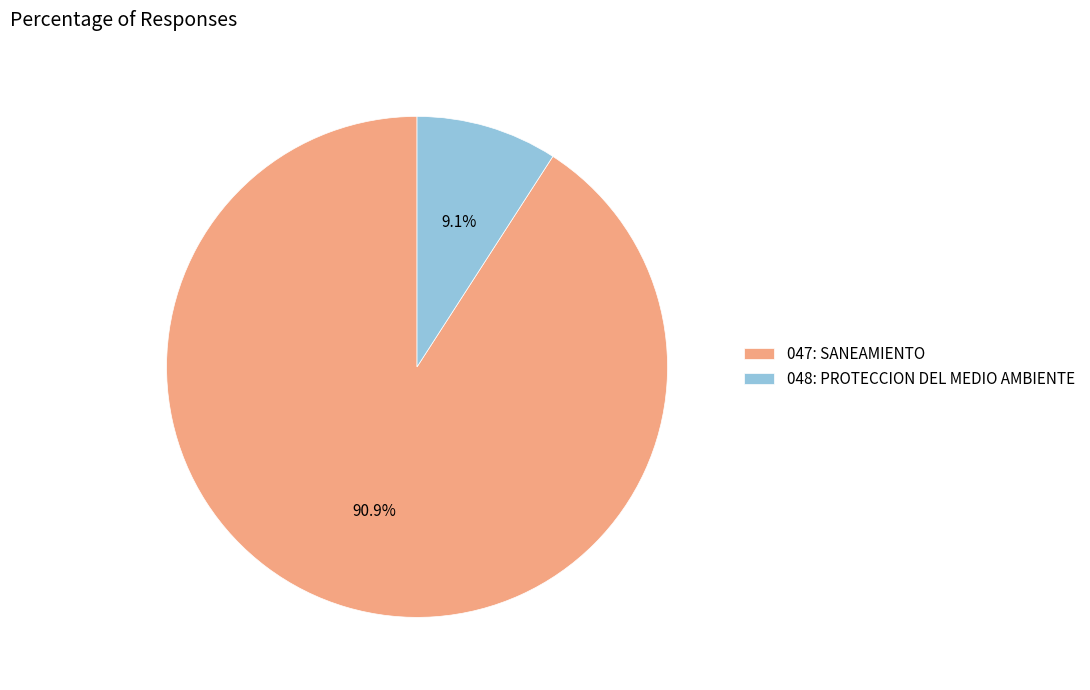

Rank the categories by value from highest to lowest.

047: SANEAMIENTO, 048: PROTECCION DEL MEDIO AMBIENTE